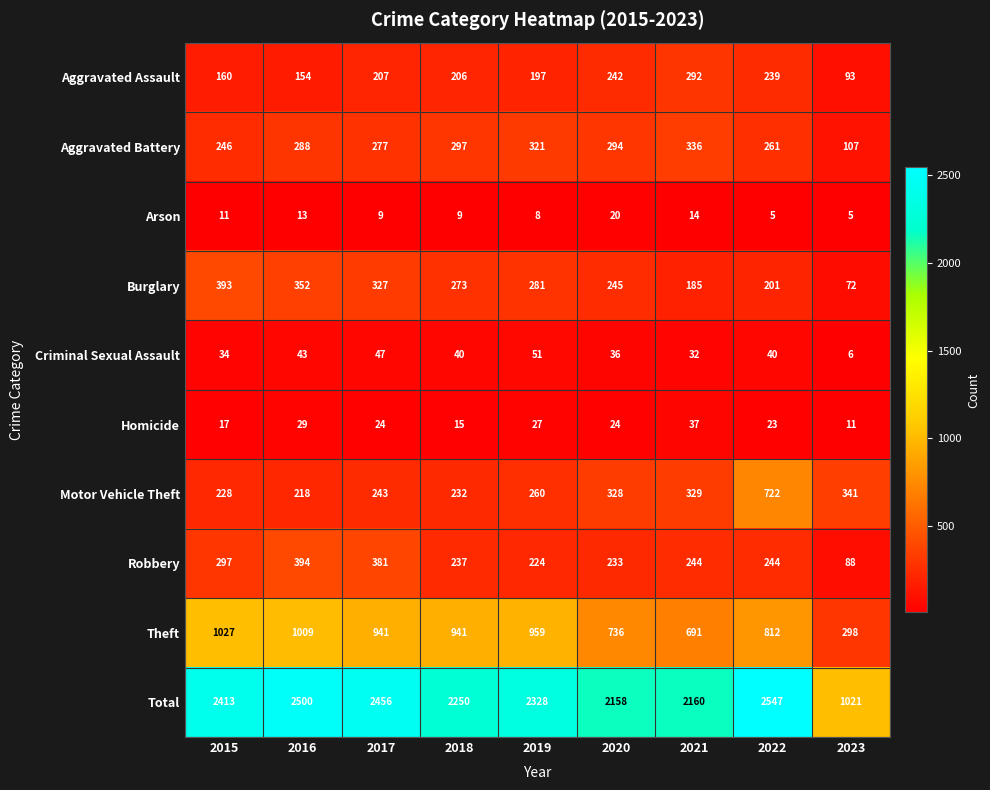

Between 2019 and 2020, which series saw the biggest shift?

Theft